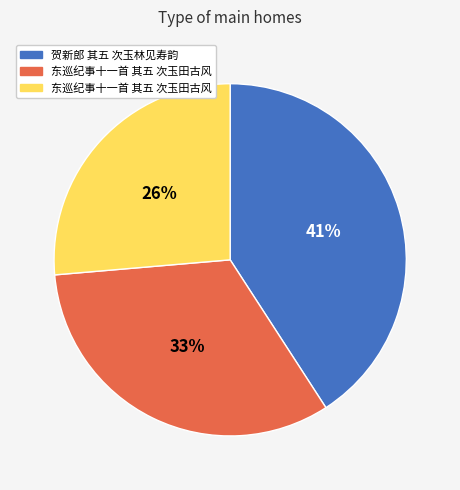

Does any single category account for the majority?

No